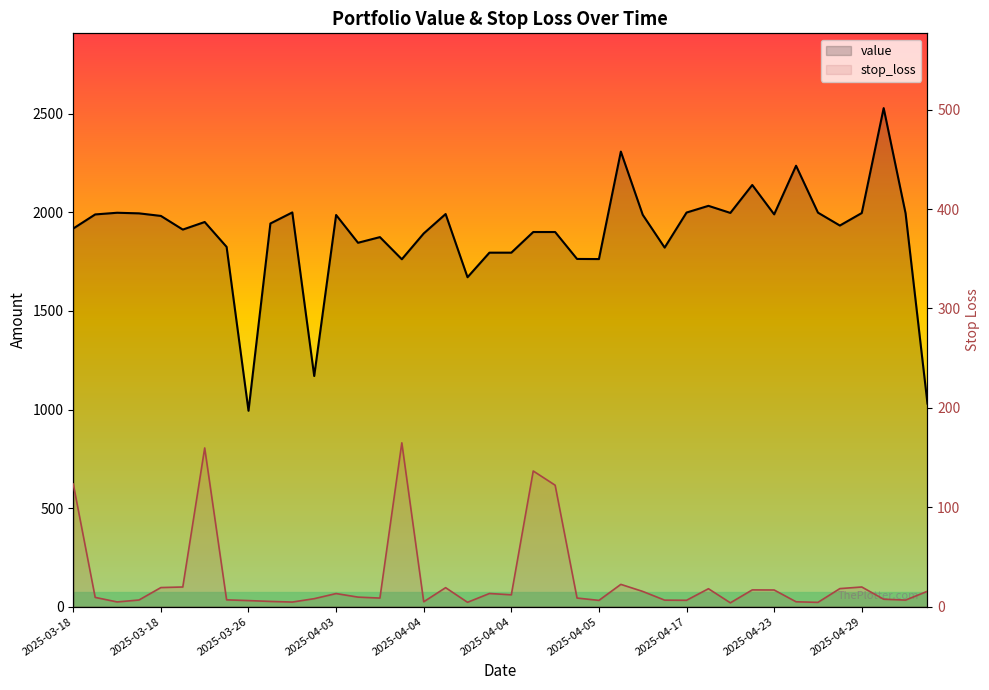

Reading left to right, what are all the values shown in this chart?

value: 1918.4	1989.8	1998.3	1995.3	1982.3	1913.0	1951.4	1825.2	993.7	1943.9	2000.0	1170.1	1987.0	1846.0	1874.7	1762.5	1893.4	1991.9	1671.2	1795.9	1795.9	1900.6	1900.6	1764.0	1763.4	2308.6	1987.8	1821.6	1999.4	2033.5	1997.5	2139.3	1990.2	2236.9	1998.9	1933.5	1997.0	2529.3	1995.6	1030.2
stop_loss: 123.3	9.3	4.7	6.7	19.2	19.7	159.7	6.8	6.1	5.2	4.6	8.0	13.1	9.6	8.6	164.8	4.9	19.1	4.3	13.2	11.9	136.5	122.2	8.6	6.3	22.4	15.3	6.5	6.4	18.0	3.8	16.8	16.7	4.9	4.3	18.1	19.8	7.5	6.6	15.5